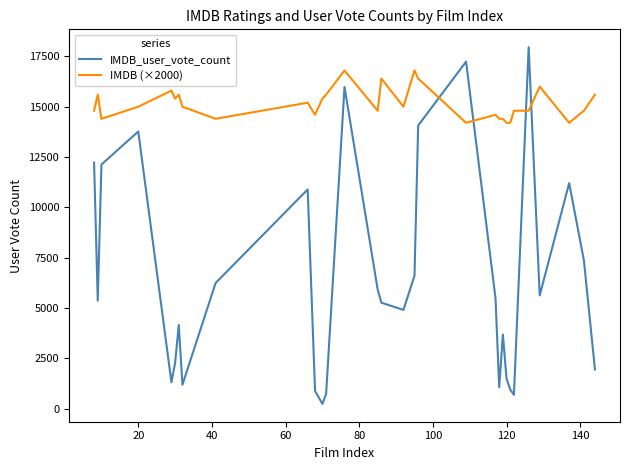

True or false: IMDB_user_vote_count and IMDB (×2000) cross at least once.

True